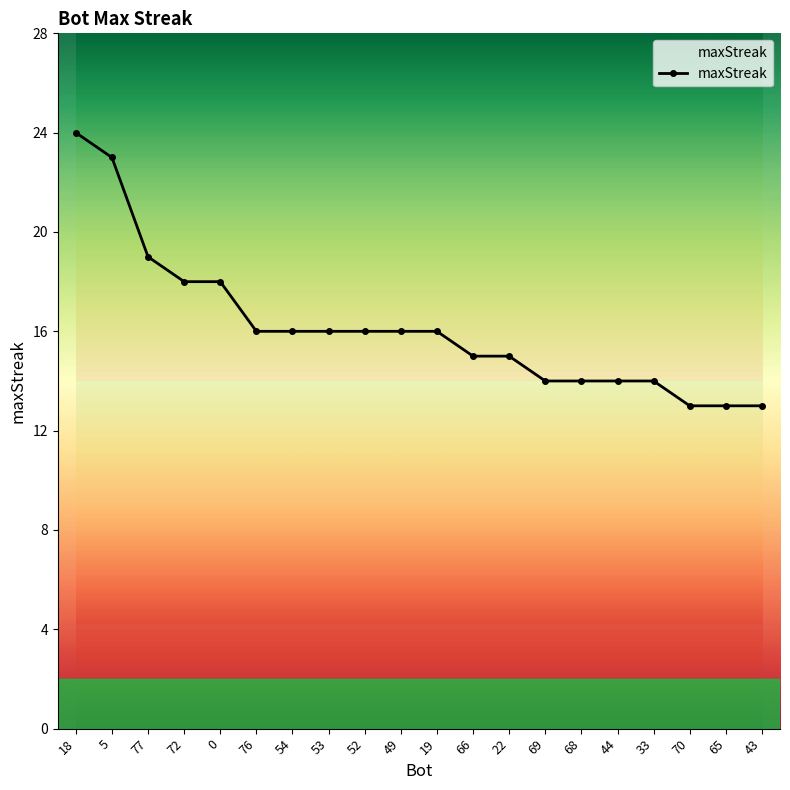

Count the number of data series in this chart.

1